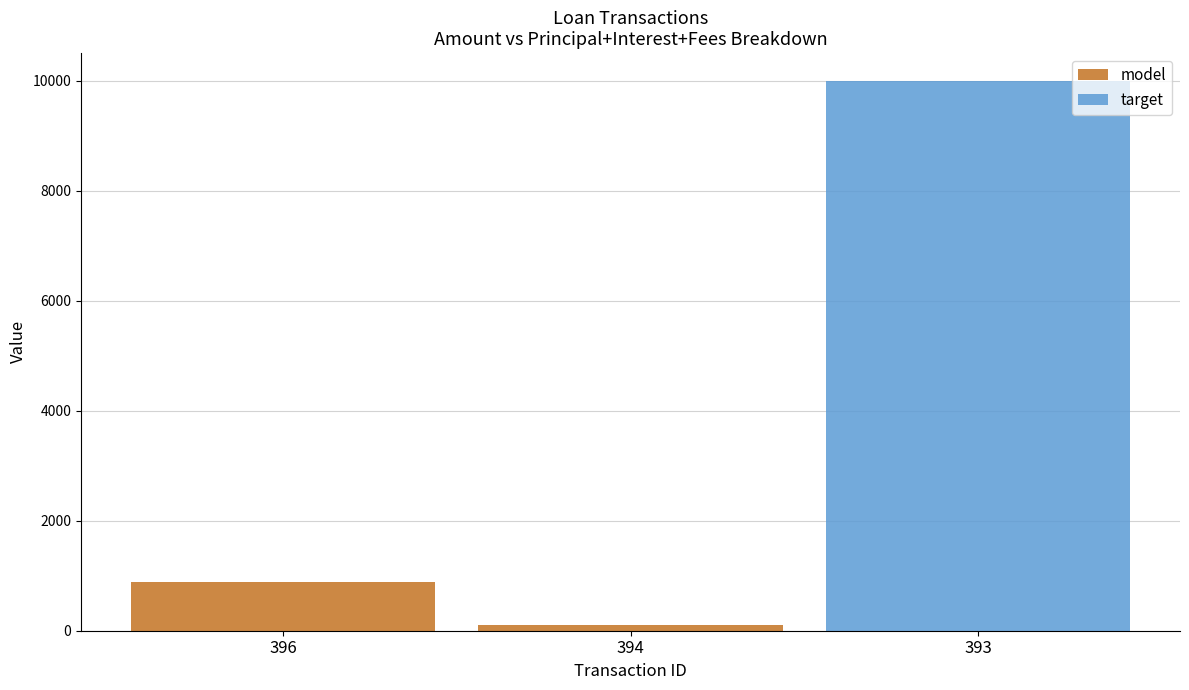

What is the maximum value for model?

888.5